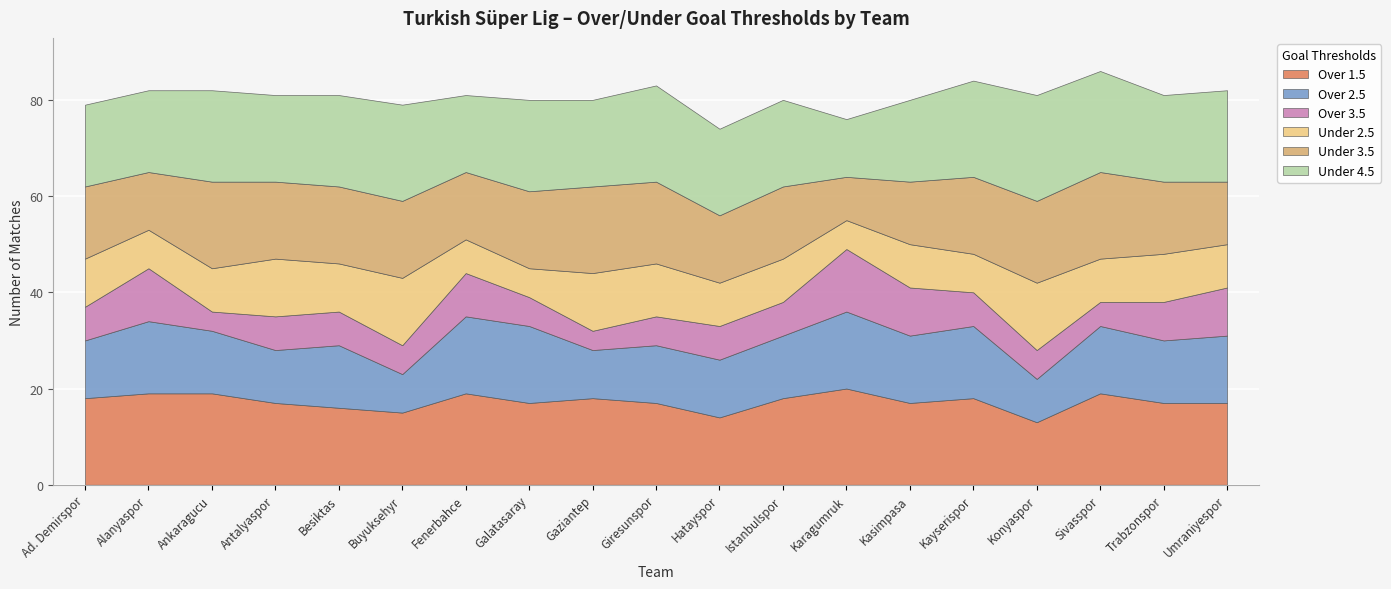

What is the label of the 12th point from the right?

Galatasaray